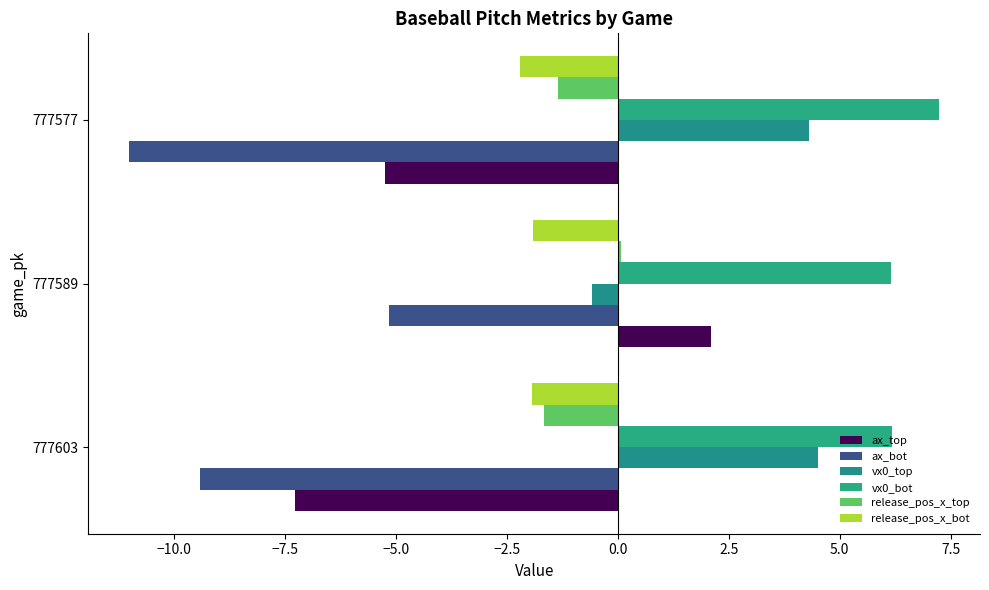

How many series are shown in this chart?

6